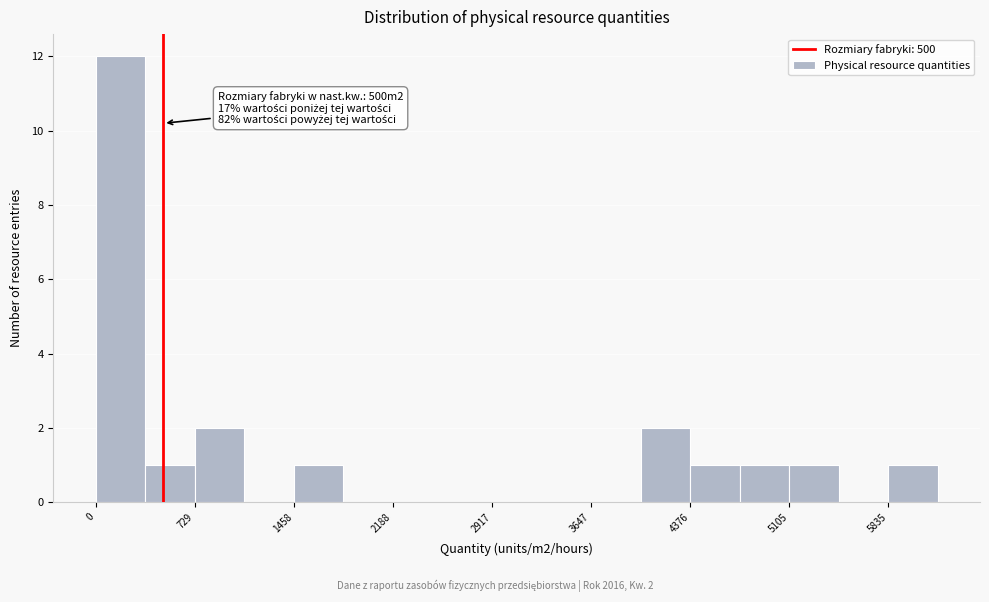

Read against the x-axis, roughly where is the centre of the tallest bar?

200